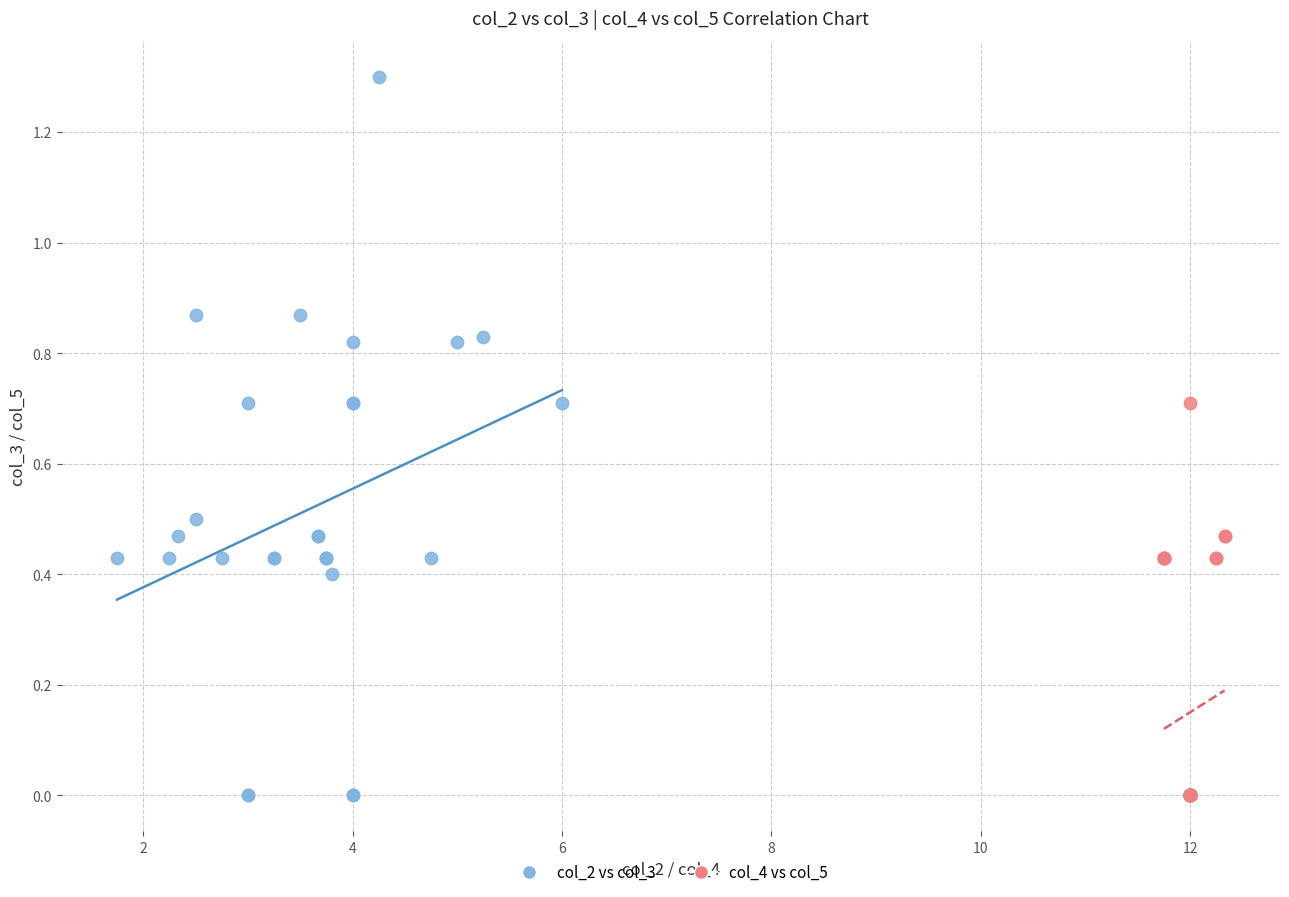

Which series has the widest spread of Y values?

col_2 vs col_3